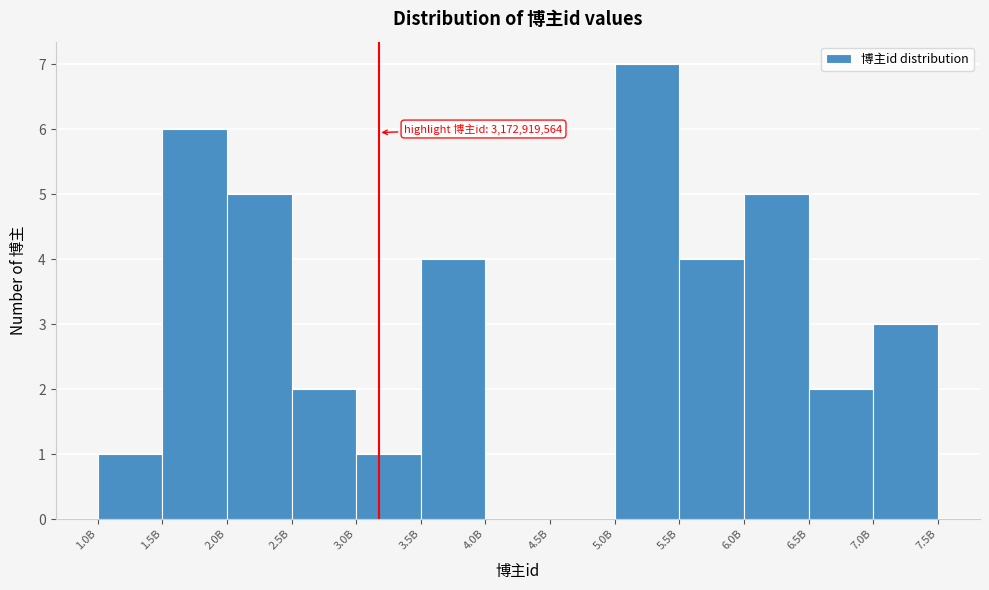

Reading left to right, transcribe all the data shown in this chart.

1.0B=1	1.5B=6	2.0B=5	2.5B=2	3.0B=1	3.5B=4	4.0B=0	4.5B=0	5.0B=7	5.5B=4	6.0B=5	6.5B=2	7.0B=3